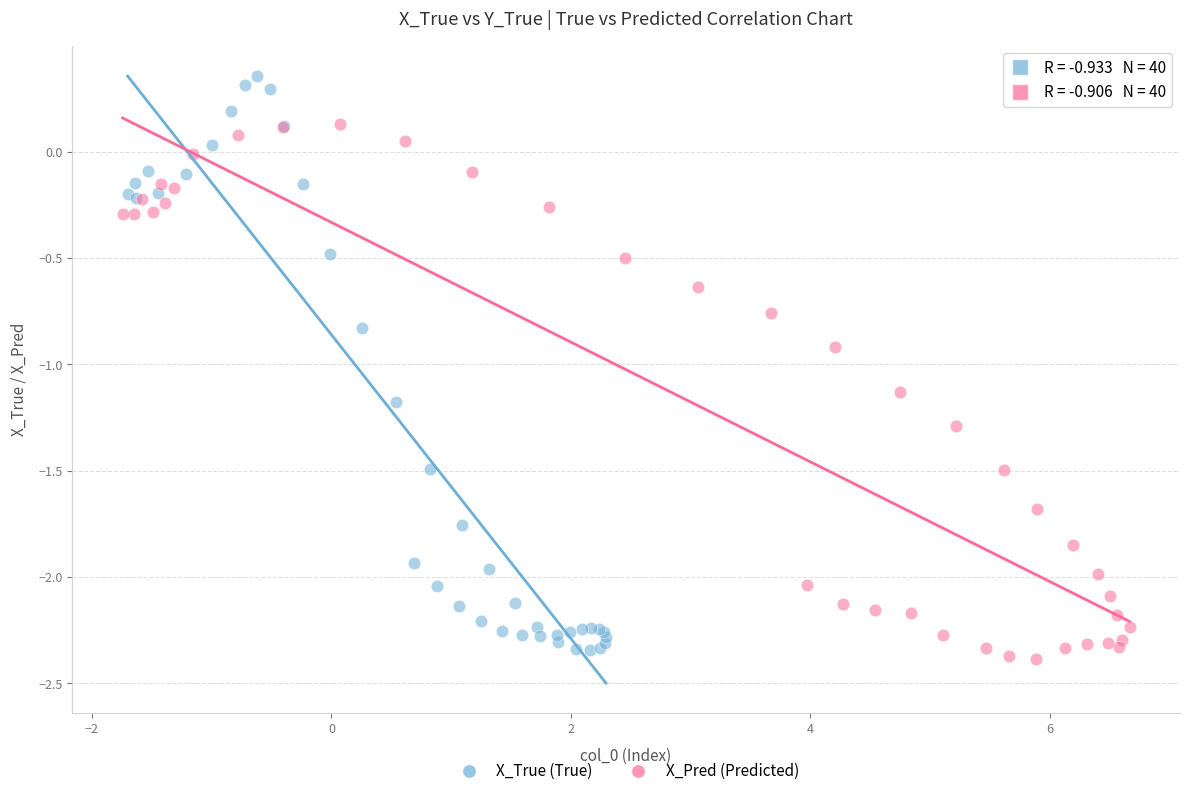

Which series contains the lowest Y value?

X_Pred (Predicted)